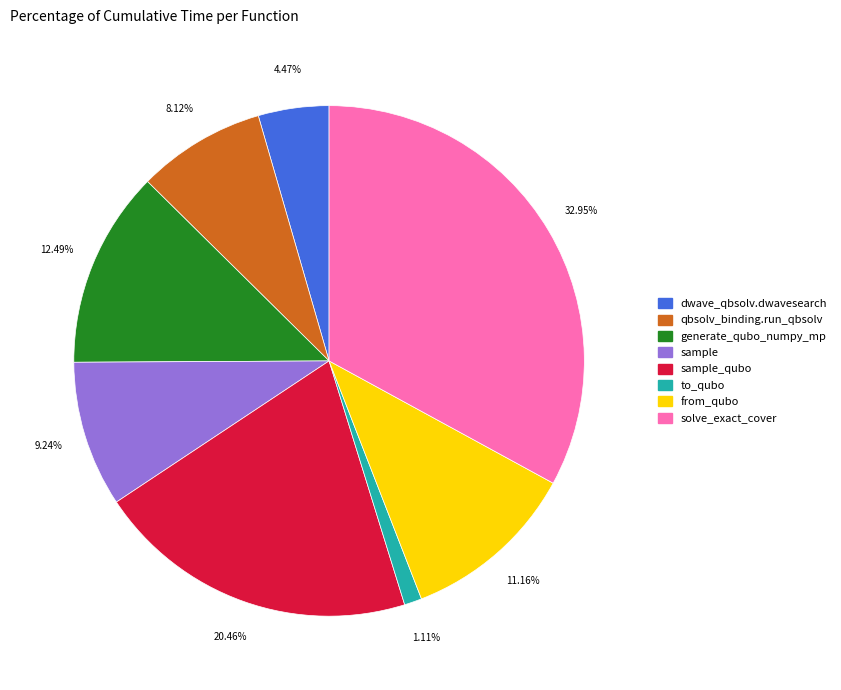

Is there any slice that represents more than half of the pie?

No